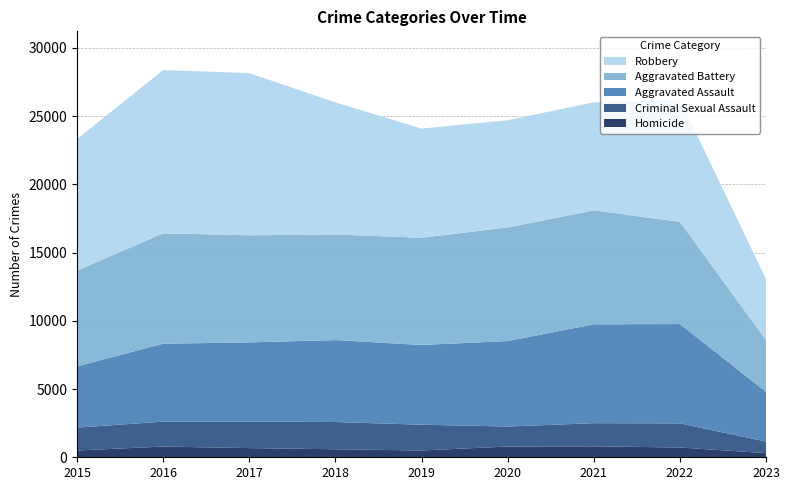

Reading left to right, list all the values displayed in this chart.

Aggravated Assault: 4480	5712	5793	6001	5841	6263	7243	7277	3640
Aggravated Battery: 7018	8085	7845	7734	7857	8319	8346	7487	3798
Criminal Sexual Assault: 1679	1824	1952	1994	1888	1465	1695	1766	849
Homicide: 496	786	672	589	498	787	804	717	304
Robbery: 9638	11960	11880	9680	7994	7855	7917	8964	4468